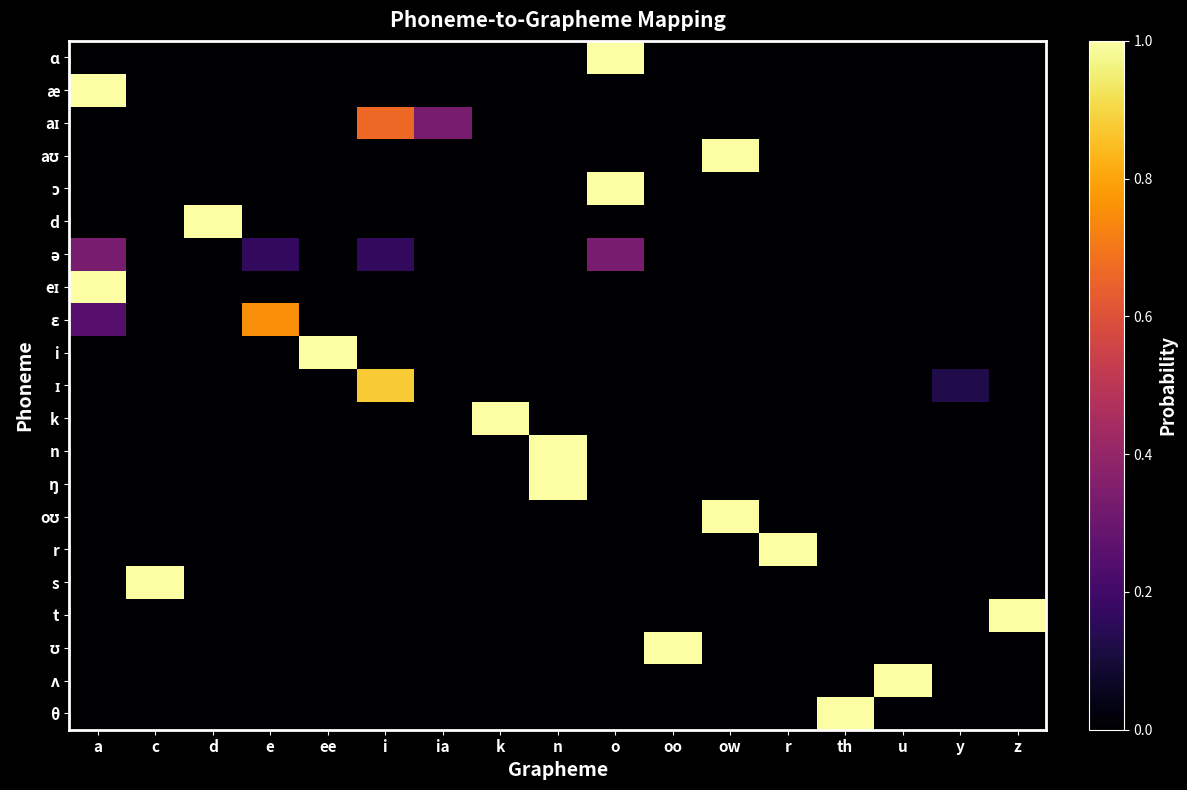

What is the spread (max minus min) of values at z?

1.0